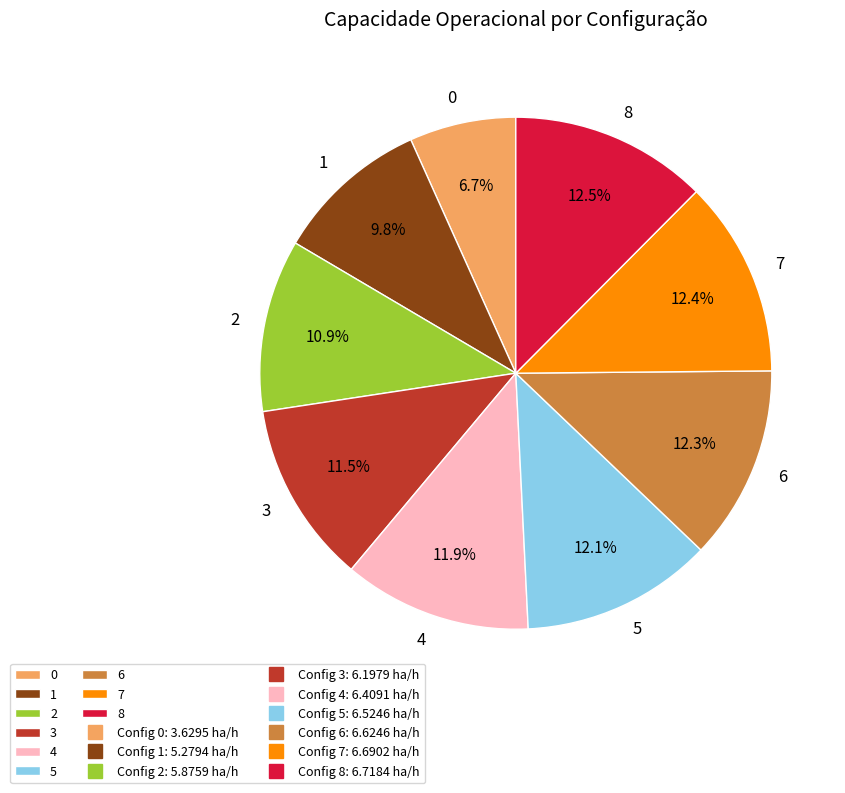

To the nearest percent, what is the difference between the largest and smallest slice percentages?

6%